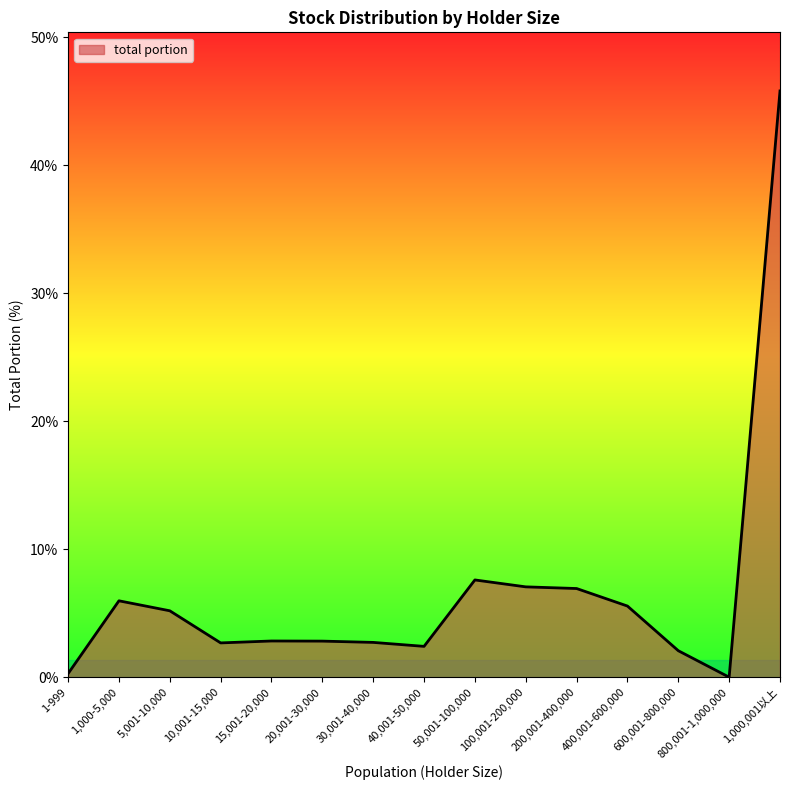

Count the number of categories in the chart.

15